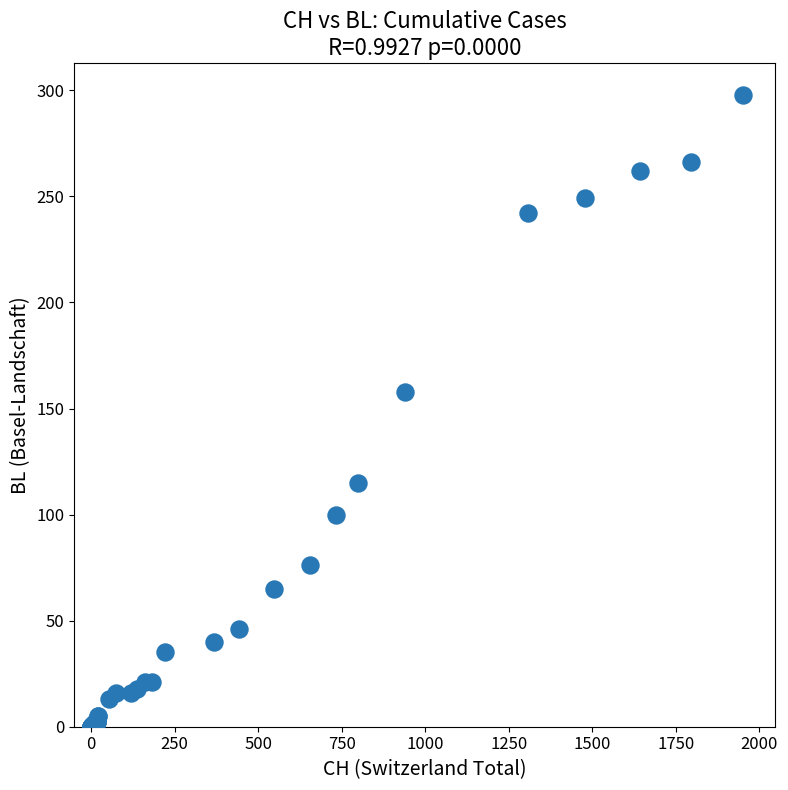

What Y value in the scatter plot is closest to 149?

158